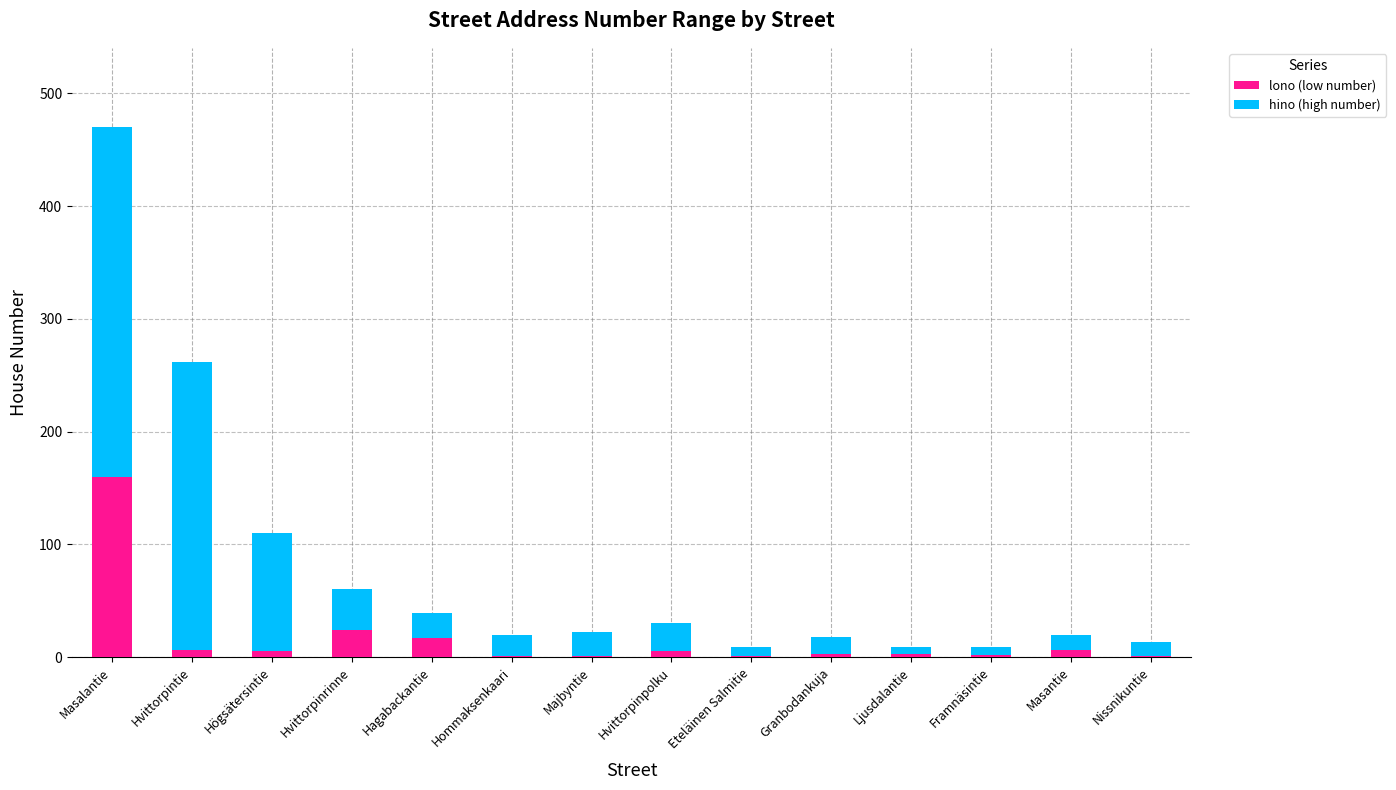

At which category is the sum across all series the highest?

Masalantie